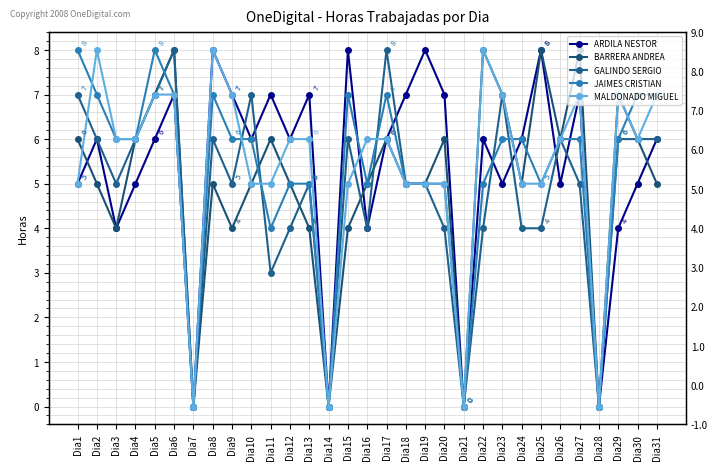

What is the average value of the GALINDO SERGIO series?

5